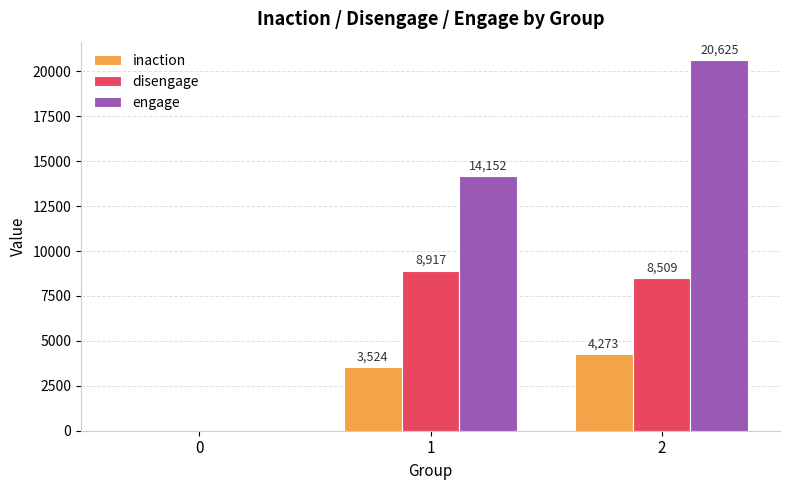

How many values in disengage are above zero?

2